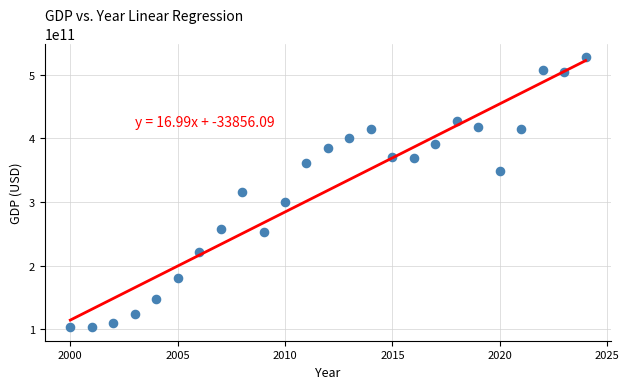

What is the range of X values (max minus min)?

24.0